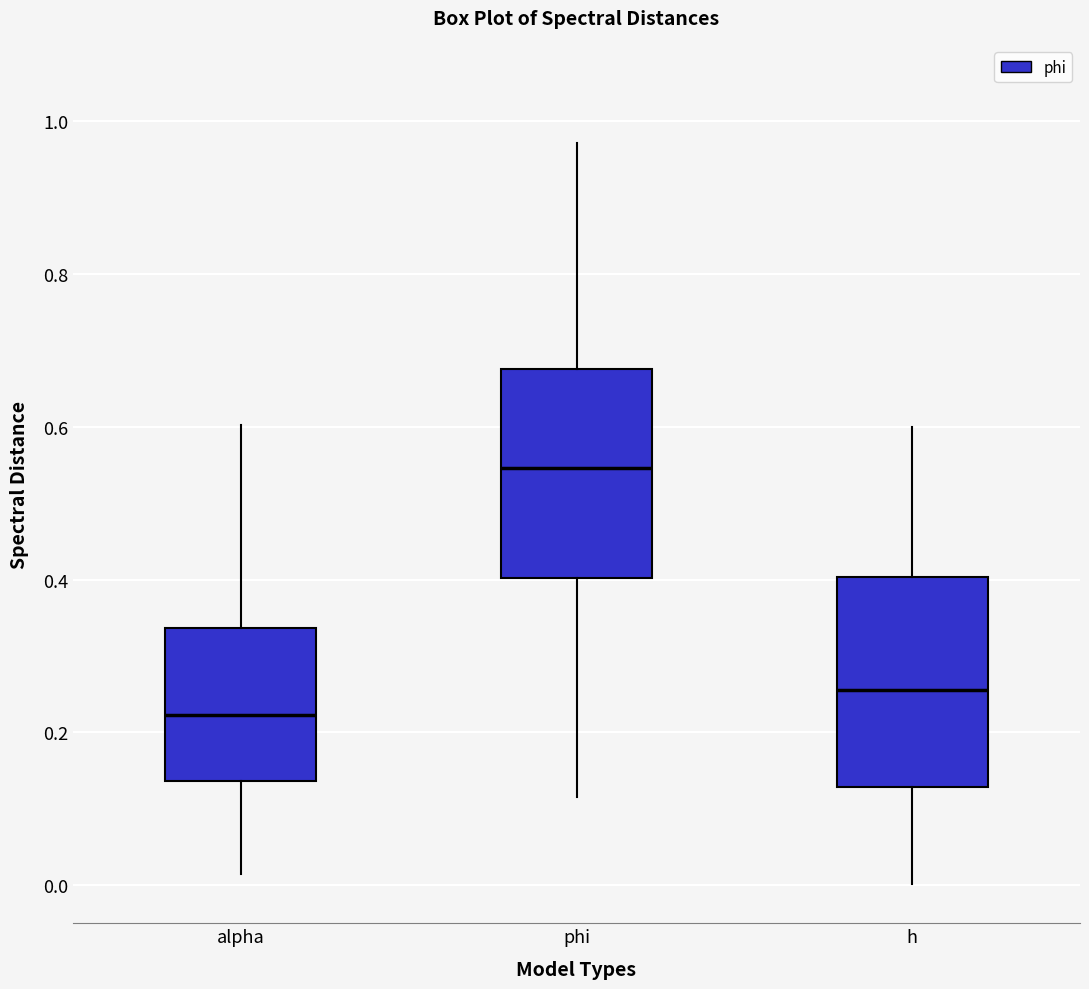

Which box's median line is the lowest?

alpha